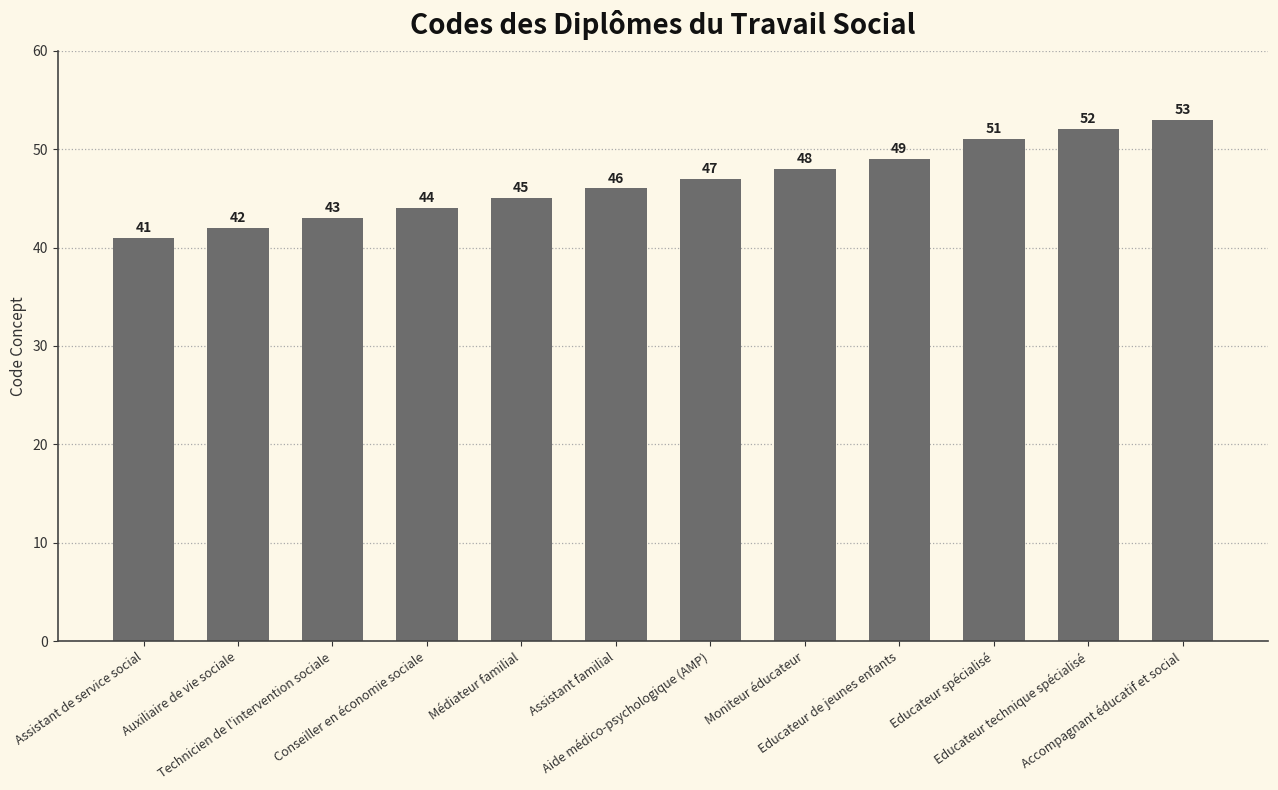

What is the difference between the maximum and minimum values?

12